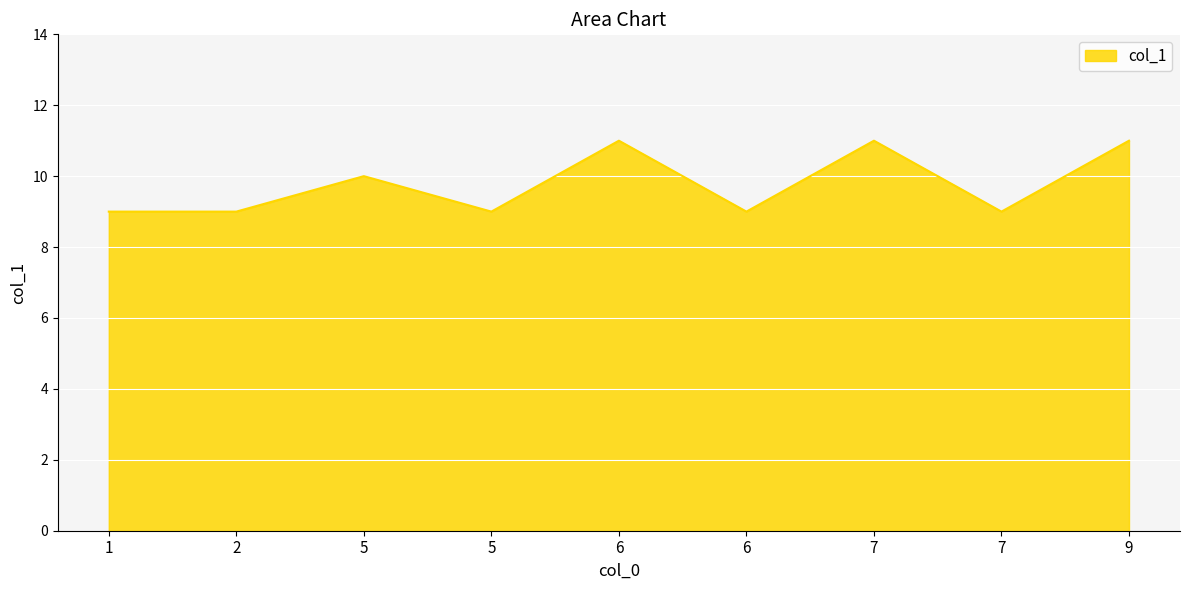

Reading right to left, extract all data points from this chart.

9=11	7=9	7=11	6=9	6=11	5=9	5=10	2=9	1=9